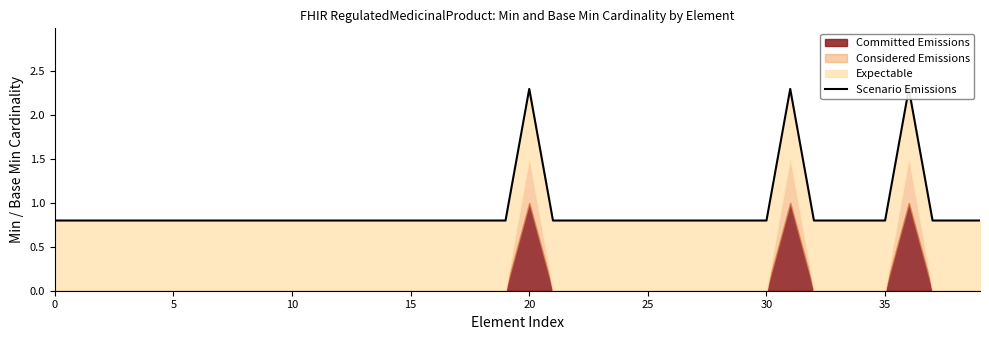

True or false: the data shows 0.8 at 15.

True